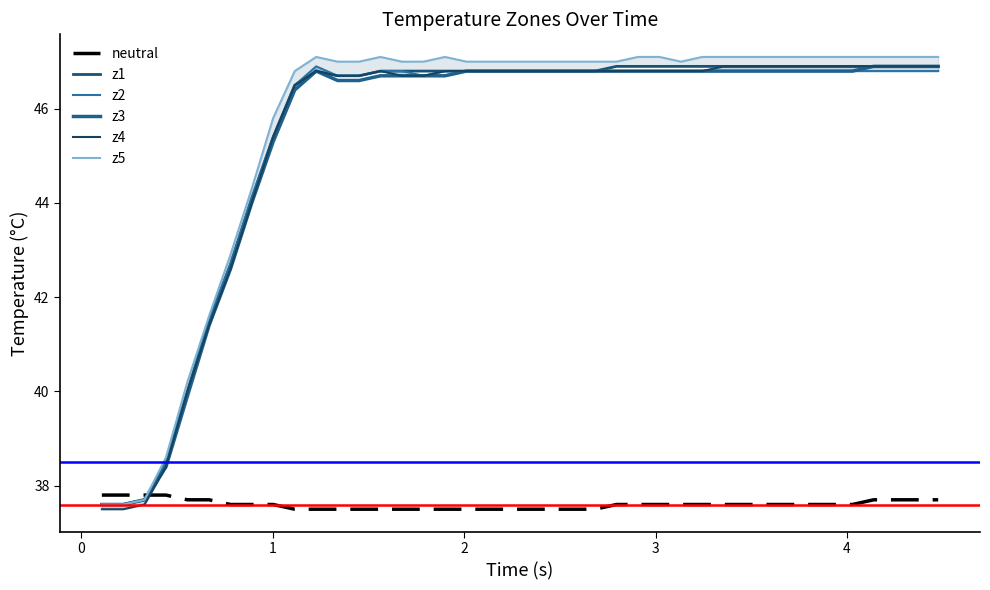

What is the highest value of the z3 series?

46.9